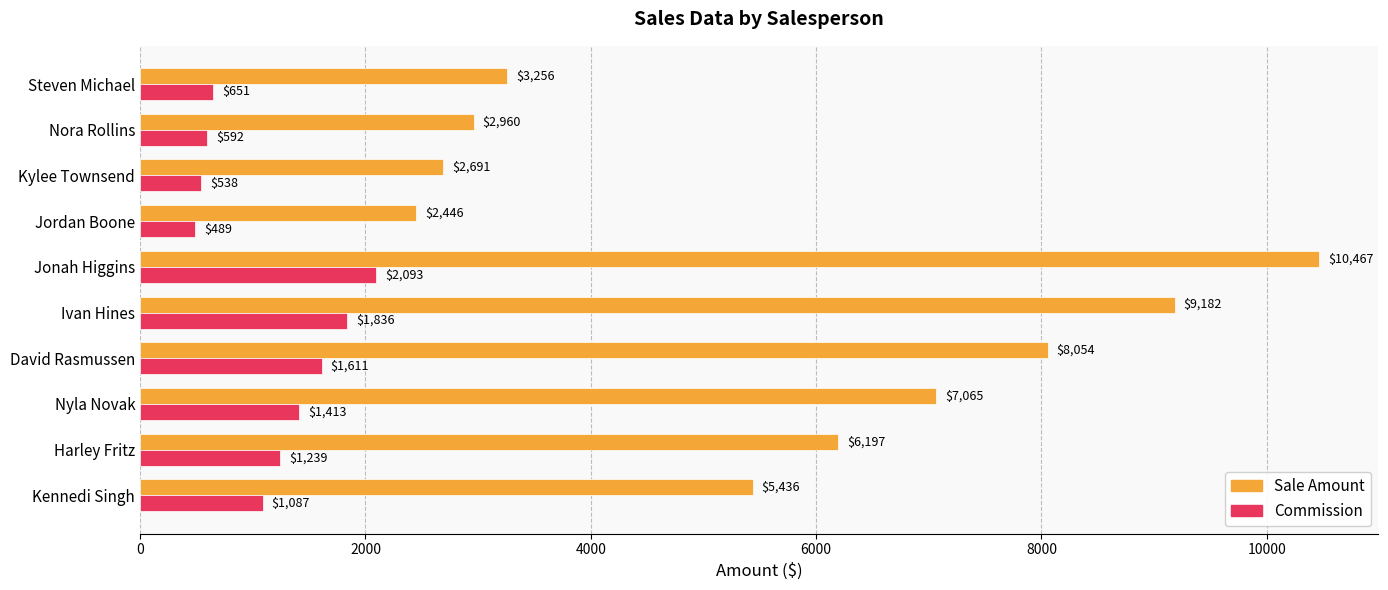

What is the approximate value of Commission at Nora Rollins?

592.0